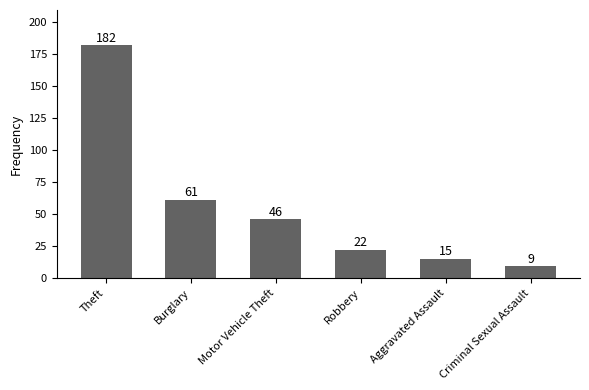

What is the difference between the second highest and second lowest values?

46